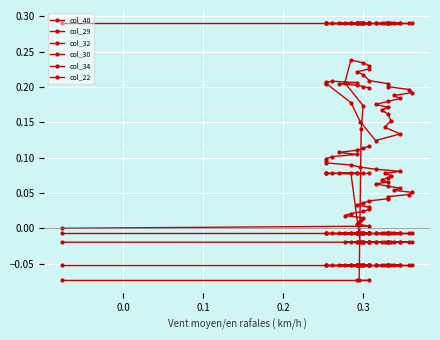

Which series has the largest range (max minus min)?

col_29